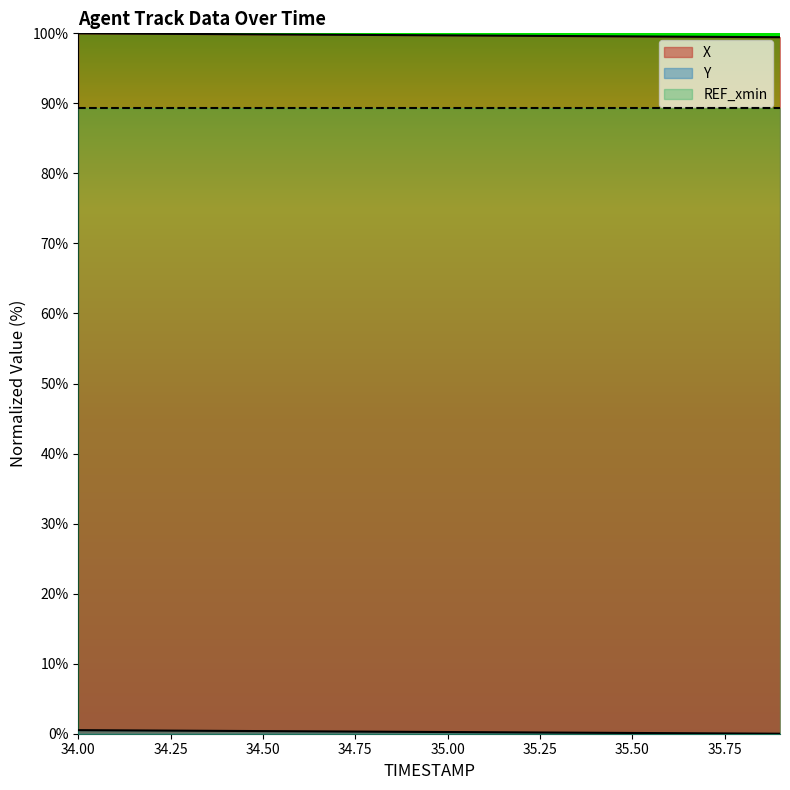

What is the label of the 13th point from the left?

35.2